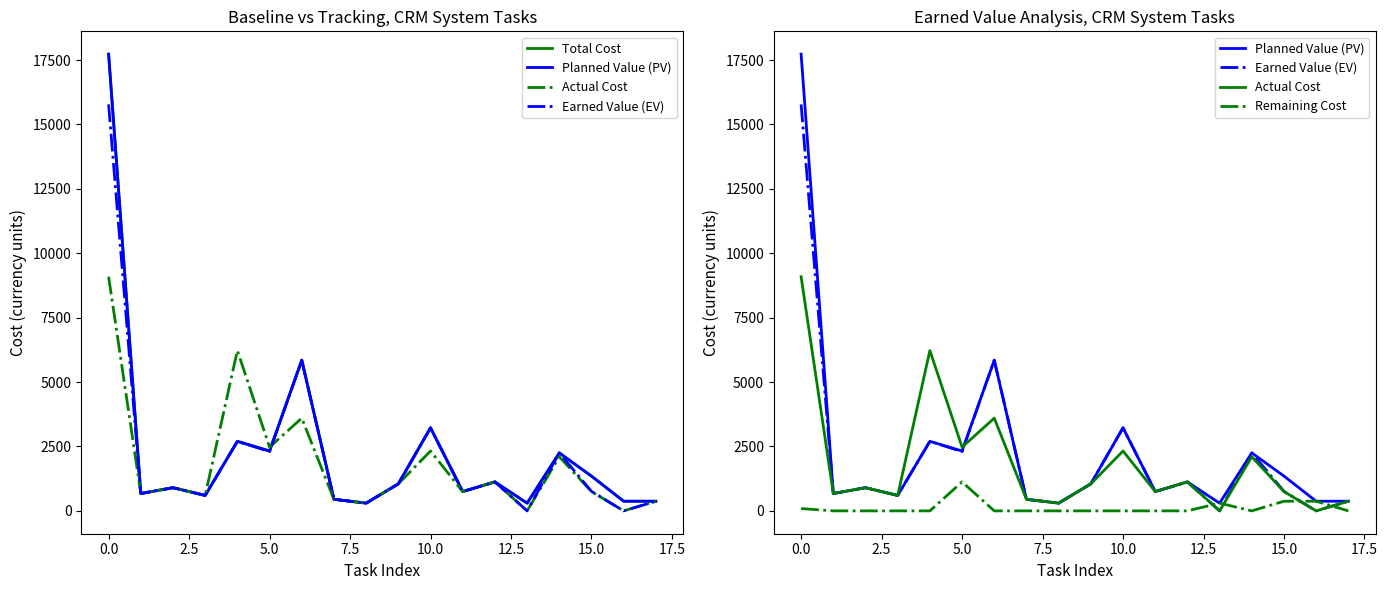

Which series has the widest spread of values?

Total Cost